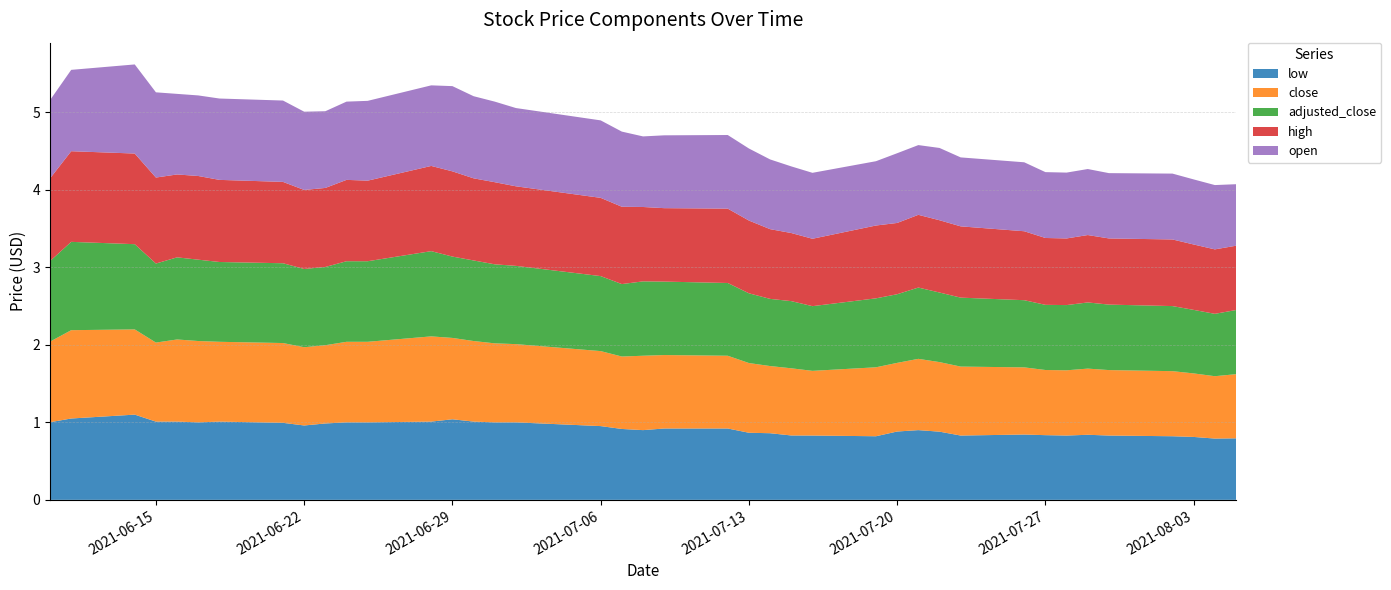

Reading left to right, transcribe all the data shown in this chart.

low: 2021-06-10=1.0	2021-06-11=1.1	2021-06-14=1.1	2021-06-15=1.0	2021-06-16=1.0	2021-06-17=1.0	2021-06-18=1.0	2021-06-21=1.0	2021-06-22=1.0	2021-06-23=1.0	2021-06-24=1.0	2021-06-25=1.0	2021-06-28=1.0	2021-06-29=1.0	2021-06-30=1.0	2021-07-01=1.0	2021-07-02=1.0	2021-07-06=1.0	2021-07-07=0.9	2021-07-08=0.9	2021-07-09=0.9	2021-07-12=0.9	2021-07-13=0.9	2021-07-14=0.9	2021-07-15=0.8	2021-07-16=0.8	2021-07-19=0.8	2021-07-20=0.9	2021-07-21=0.9	2021-07-22=0.9	2021-07-23=0.8	2021-07-26=0.8	2021-07-27=0.8	2021-07-28=0.8	2021-07-29=0.8	2021-07-30=0.8	2021-08-02=0.8	2021-08-03=0.8	2021-08-04=0.8	2021-08-05=0.8
close: 2021-06-10=1.0	2021-06-11=1.1	2021-06-14=1.1	2021-06-15=1.0	2021-06-16=1.1	2021-06-17=1.1	2021-06-18=1.0	2021-06-21=1.0	2021-06-22=1.0	2021-06-23=1.0	2021-06-24=1.0	2021-06-25=1.0	2021-06-28=1.1	2021-06-29=1.1	2021-06-30=1.0	2021-07-01=1.0	2021-07-02=1.0	2021-07-06=1.0	2021-07-07=0.9	2021-07-08=1.0	2021-07-09=0.9	2021-07-12=0.9	2021-07-13=0.9	2021-07-14=0.9	2021-07-15=0.9	2021-07-16=0.8	2021-07-19=0.9	2021-07-20=0.9	2021-07-21=0.9	2021-07-22=0.9	2021-07-23=0.9	2021-07-26=0.9	2021-07-27=0.8	2021-07-28=0.8	2021-07-29=0.9	2021-07-30=0.8	2021-08-02=0.8	2021-08-03=0.8	2021-08-04=0.8	2021-08-05=0.8
adjusted_close: 2021-06-10=1.0	2021-06-11=1.1	2021-06-14=1.1	2021-06-15=1.0	2021-06-16=1.1	2021-06-17=1.1	2021-06-18=1.0	2021-06-21=1.0	2021-06-22=1.0	2021-06-23=1.0	2021-06-24=1.0	2021-06-25=1.0	2021-06-28=1.1	2021-06-29=1.1	2021-06-30=1.0	2021-07-01=1.0	2021-07-02=1.0	2021-07-06=1.0	2021-07-07=0.9	2021-07-08=1.0	2021-07-09=0.9	2021-07-12=0.9	2021-07-13=0.9	2021-07-14=0.9	2021-07-15=0.9	2021-07-16=0.8	2021-07-19=0.9	2021-07-20=0.9	2021-07-21=0.9	2021-07-22=0.9	2021-07-23=0.9	2021-07-26=0.9	2021-07-27=0.8	2021-07-28=0.8	2021-07-29=0.9	2021-07-30=0.8	2021-08-02=0.8	2021-08-03=0.8	2021-08-04=0.8	2021-08-05=0.8
high: 2021-06-10=1.1	2021-06-11=1.2	2021-06-14=1.2	2021-06-15=1.1	2021-06-16=1.1	2021-06-17=1.1	2021-06-18=1.1	2021-06-21=1.1	2021-06-22=1.0	2021-06-23=1.0	2021-06-24=1.1	2021-06-25=1.0	2021-06-28=1.1	2021-06-29=1.1	2021-06-30=1.1	2021-07-01=1.1	2021-07-02=1.0	2021-07-06=1.0	2021-07-07=1.0	2021-07-08=1.0	2021-07-09=0.9	2021-07-12=1.0	2021-07-13=0.9	2021-07-14=0.9	2021-07-15=0.9	2021-07-16=0.9	2021-07-19=0.9	2021-07-20=0.9	2021-07-21=0.9	2021-07-22=0.9	2021-07-23=0.9	2021-07-26=0.9	2021-07-27=0.9	2021-07-28=0.9	2021-07-29=0.9	2021-07-30=0.9	2021-08-02=0.9	2021-08-03=0.8	2021-08-04=0.8	2021-08-05=0.8
open: 2021-06-10=1.0	2021-06-11=1.1	2021-06-14=1.1	2021-06-15=1.1	2021-06-16=1.0	2021-06-17=1.0	2021-06-18=1.1	2021-06-21=1.1	2021-06-22=1.0	2021-06-23=1.0	2021-06-24=1.0	2021-06-25=1.0	2021-06-28=1.0	2021-06-29=1.1	2021-06-30=1.1	2021-07-01=1.0	2021-07-02=1.0	2021-07-06=1.0	2021-07-07=1.0	2021-07-08=0.9	2021-07-09=0.9	2021-07-12=0.9	2021-07-13=0.9	2021-07-14=0.9	2021-07-15=0.9	2021-07-16=0.9	2021-07-19=0.8	2021-07-20=0.9	2021-07-21=0.9	2021-07-22=0.9	2021-07-23=0.9	2021-07-26=0.9	2021-07-27=0.8	2021-07-28=0.8	2021-07-29=0.9	2021-07-30=0.8	2021-08-02=0.8	2021-08-03=0.8	2021-08-04=0.8	2021-08-05=0.8